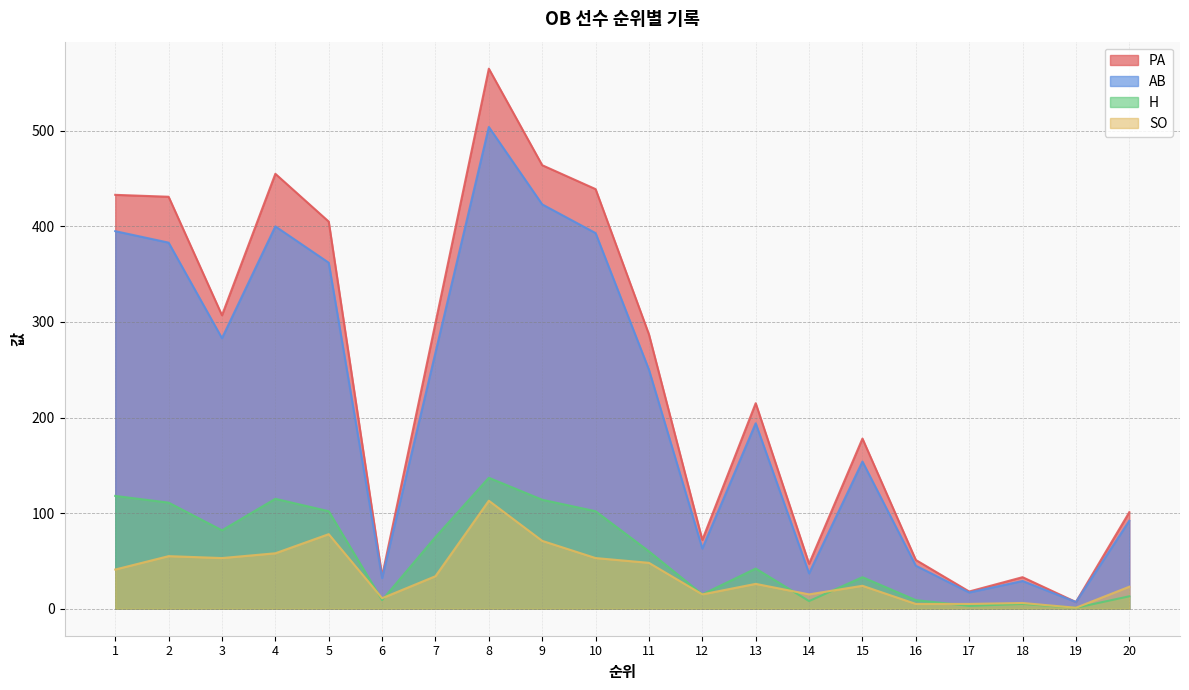

The AB series shows 250 at 11. True or false?

True